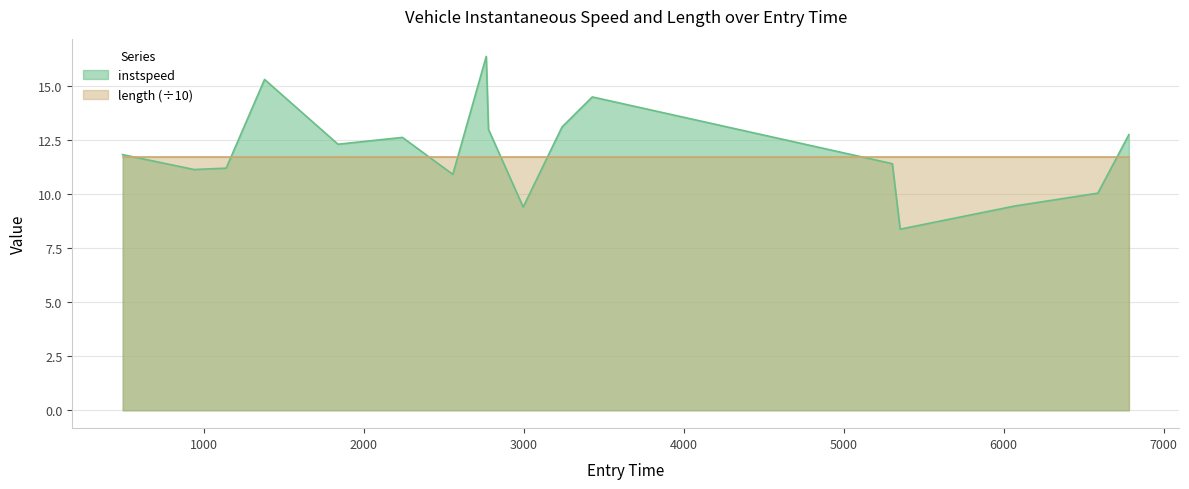

What is the difference between the values at 2765.0 and 6073.0?

6.9